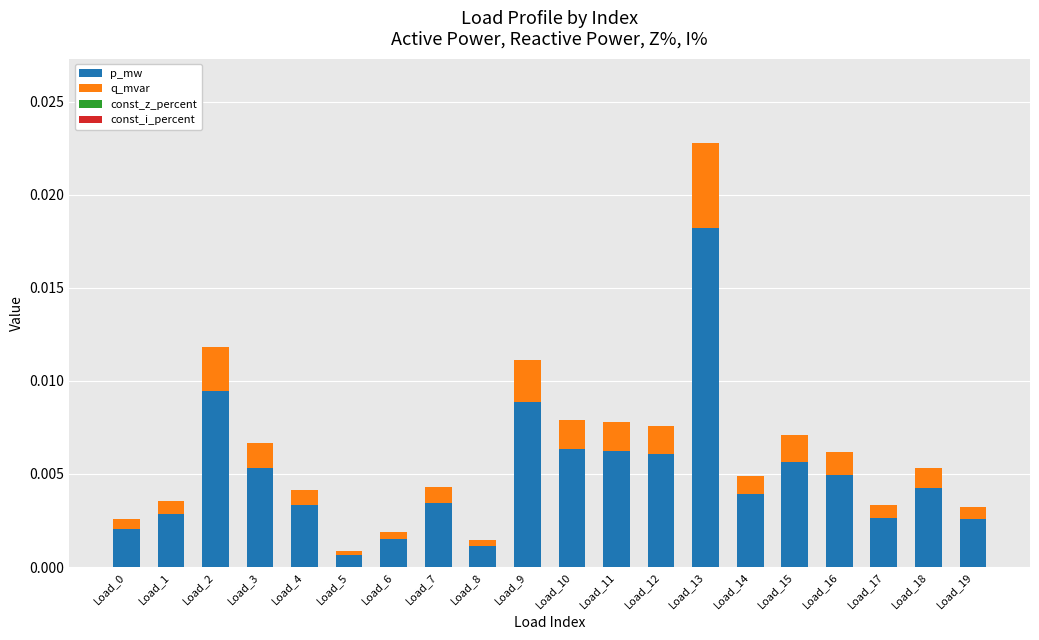

Which category has the highest value in the p_mw series?

Load_13